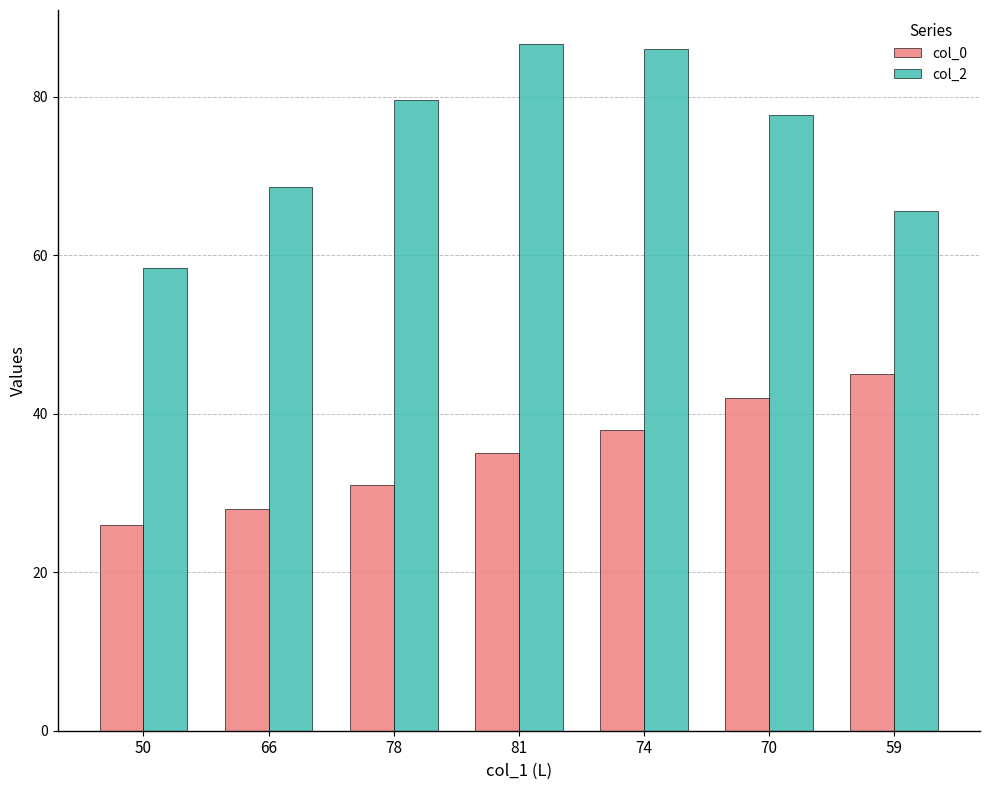

Read the col_0 value at 74.

38.0